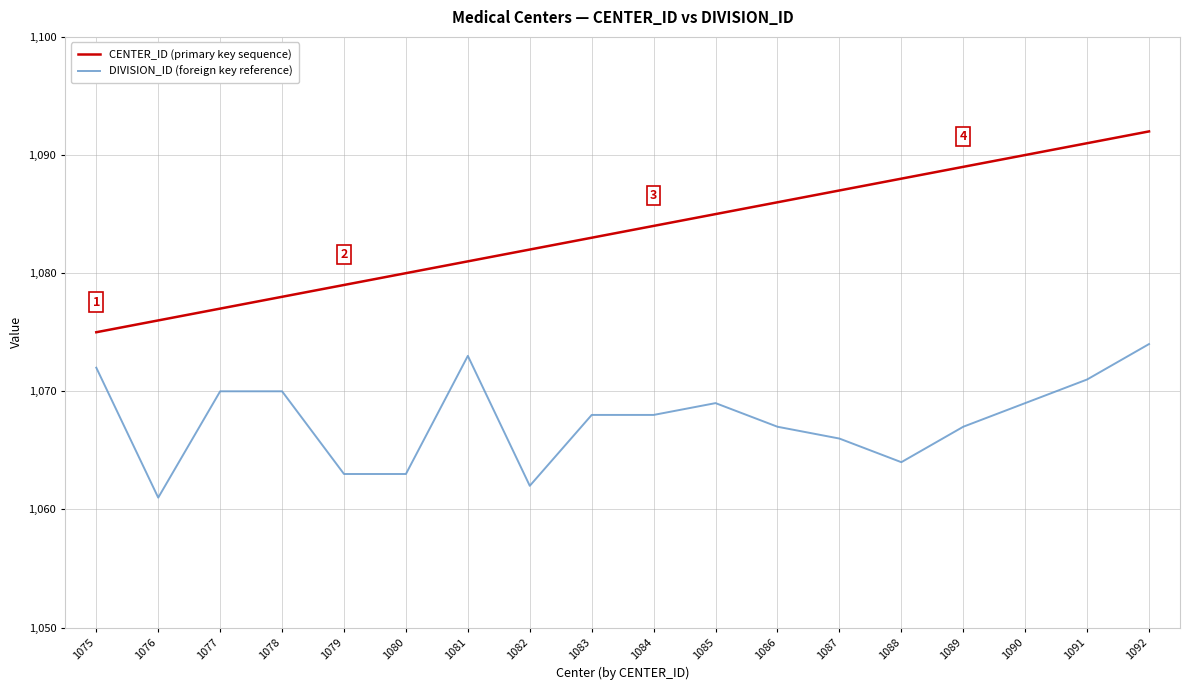

Rank the series by their average value, from highest to lowest.

CENTER_ID (primary key sequence), DIVISION_ID (foreign key reference)